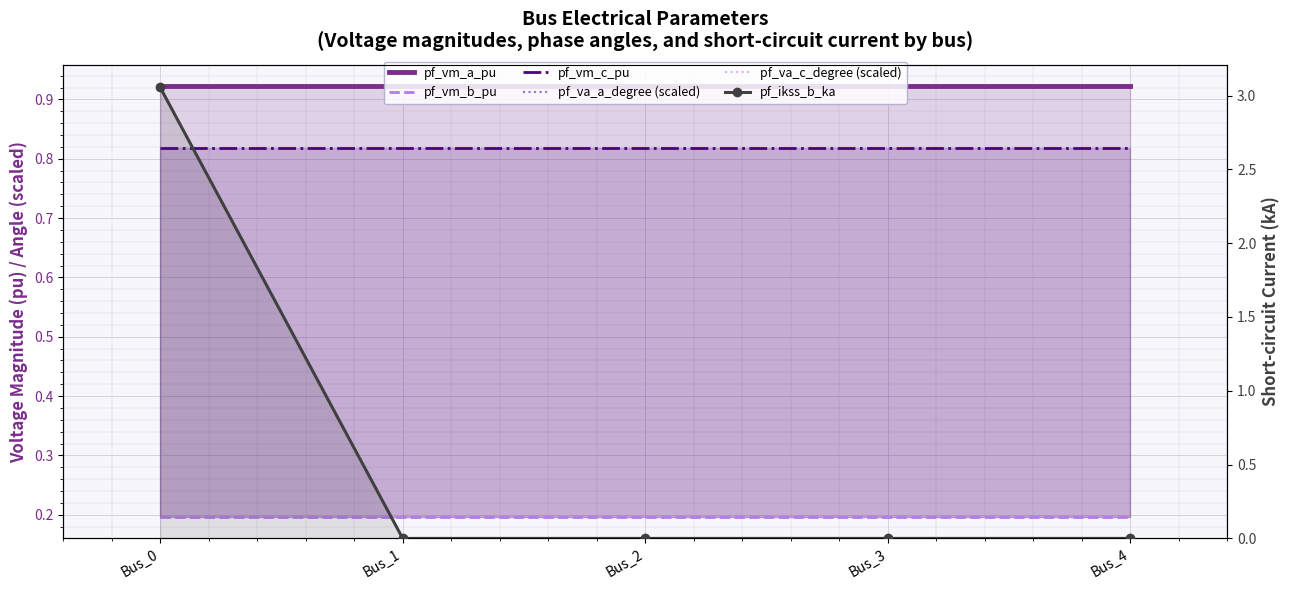

At which label is pf_va_a_degree (scaled) closest to 0?

Bus_1